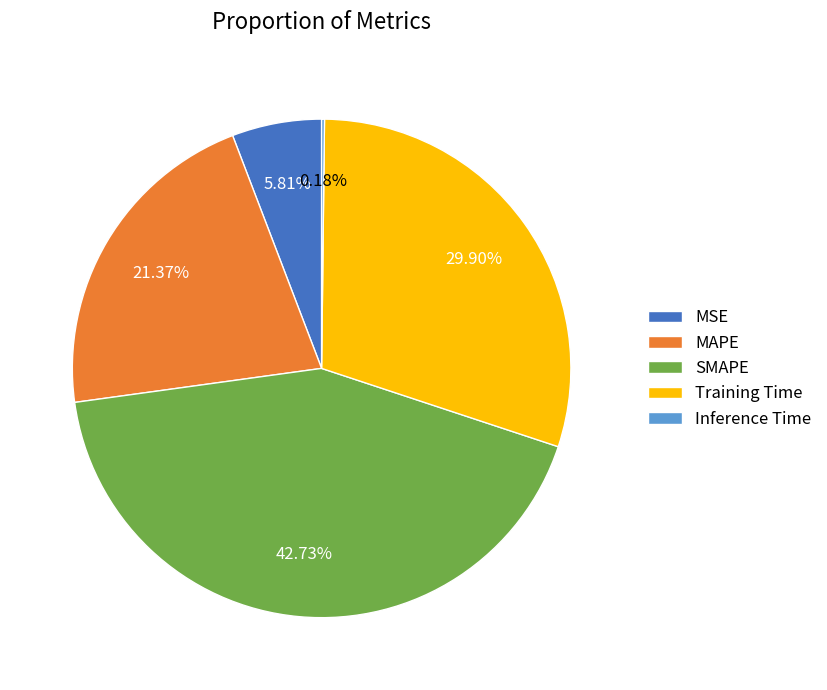

Which category has the biggest portion of the pie?

SMAPE